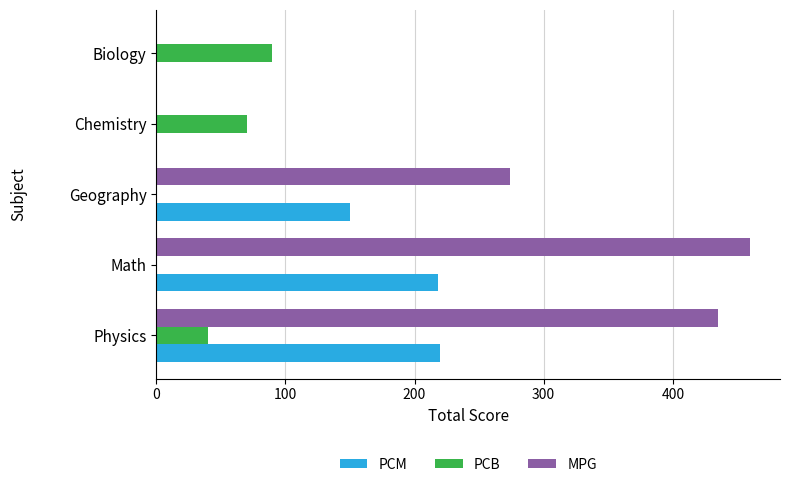

True or false: PCB has a value of 40 at Physics.

True